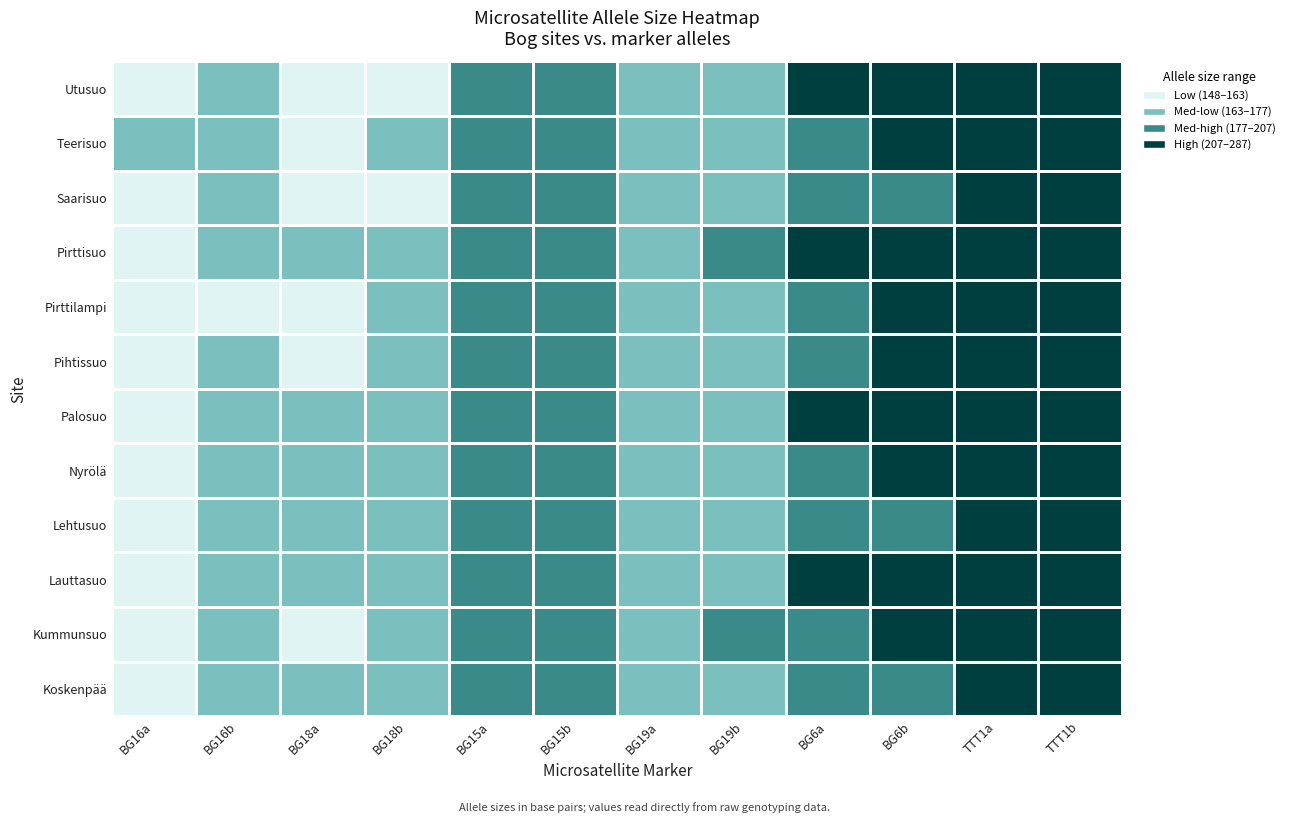

Reading left to right, extract all data points from this chart.

Koskenpää: BG16a=0	BG16b=1	BG18a=1	BG18b=1	BG15a=2	BG15b=2	BG19a=1	BG19b=1	BG6a=2	BG6b=2	TTT1a=3	TTT1b=3
Kummunsuo: BG16a=0	BG16b=1	BG18a=0	BG18b=1	BG15a=2	BG15b=2	BG19a=1	BG19b=2	BG6a=2	BG6b=3	TTT1a=3	TTT1b=3
Lauttasuo: BG16a=0	BG16b=1	BG18a=1	BG18b=1	BG15a=2	BG15b=2	BG19a=1	BG19b=1	BG6a=3	BG6b=3	TTT1a=3	TTT1b=3
Lehtusuo: BG16a=0	BG16b=1	BG18a=1	BG18b=1	BG15a=2	BG15b=2	BG19a=1	BG19b=1	BG6a=2	BG6b=2	TTT1a=3	TTT1b=3
Nyrölä: BG16a=0	BG16b=1	BG18a=1	BG18b=1	BG15a=2	BG15b=2	BG19a=1	BG19b=1	BG6a=2	BG6b=3	TTT1a=3	TTT1b=3
Palosuo: BG16a=0	BG16b=1	BG18a=1	BG18b=1	BG15a=2	BG15b=2	BG19a=1	BG19b=1	BG6a=3	BG6b=3	TTT1a=3	TTT1b=3
Pihtissuo: BG16a=0	BG16b=1	BG18a=0	BG18b=1	BG15a=2	BG15b=2	BG19a=1	BG19b=1	BG6a=2	BG6b=3	TTT1a=3	TTT1b=3
Pirttilampi: BG16a=0	BG16b=0	BG18a=0	BG18b=1	BG15a=2	BG15b=2	BG19a=1	BG19b=1	BG6a=2	BG6b=3	TTT1a=3	TTT1b=3
Pirttisuo: BG16a=0	BG16b=1	BG18a=1	BG18b=1	BG15a=2	BG15b=2	BG19a=1	BG19b=2	BG6a=3	BG6b=3	TTT1a=3	TTT1b=3
Saarisuo: BG16a=0	BG16b=1	BG18a=0	BG18b=0	BG15a=2	BG15b=2	BG19a=1	BG19b=1	BG6a=2	BG6b=2	TTT1a=3	TTT1b=3
Teerisuo: BG16a=1	BG16b=1	BG18a=0	BG18b=1	BG15a=2	BG15b=2	BG19a=1	BG19b=1	BG6a=2	BG6b=3	TTT1a=3	TTT1b=3
Utusuo: BG16a=0	BG16b=1	BG18a=0	BG18b=0	BG15a=2	BG15b=2	BG19a=1	BG19b=1	BG6a=3	BG6b=3	TTT1a=3	TTT1b=3